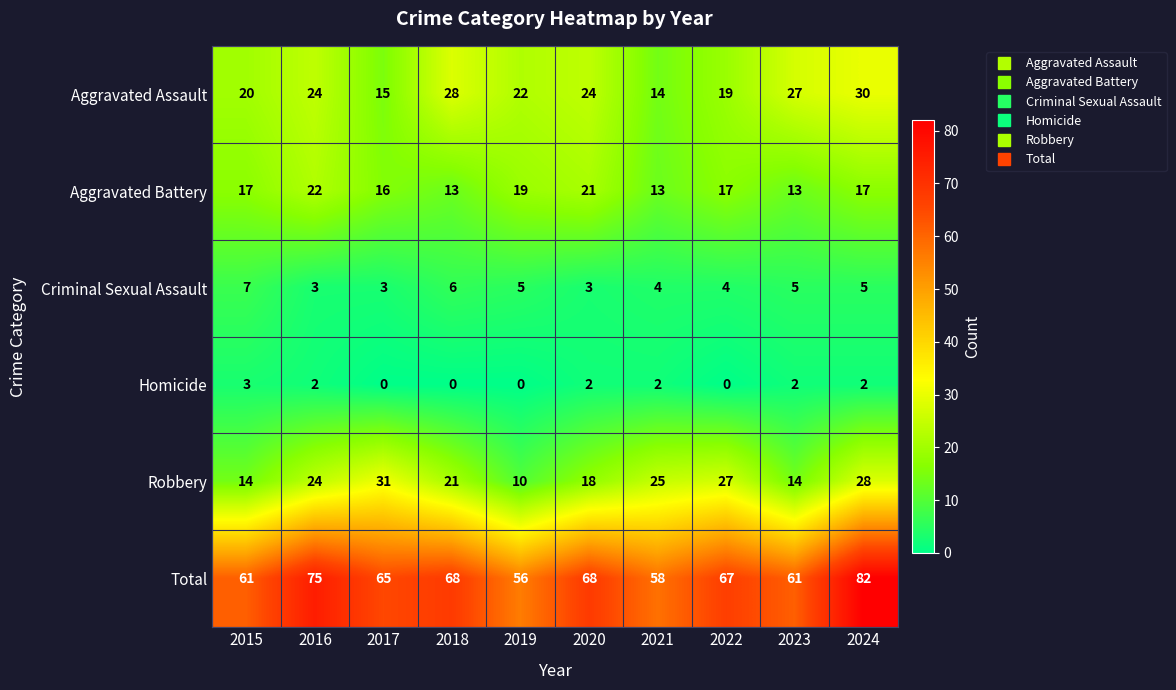

What is the difference between the highest and lowest values at 2017?

65